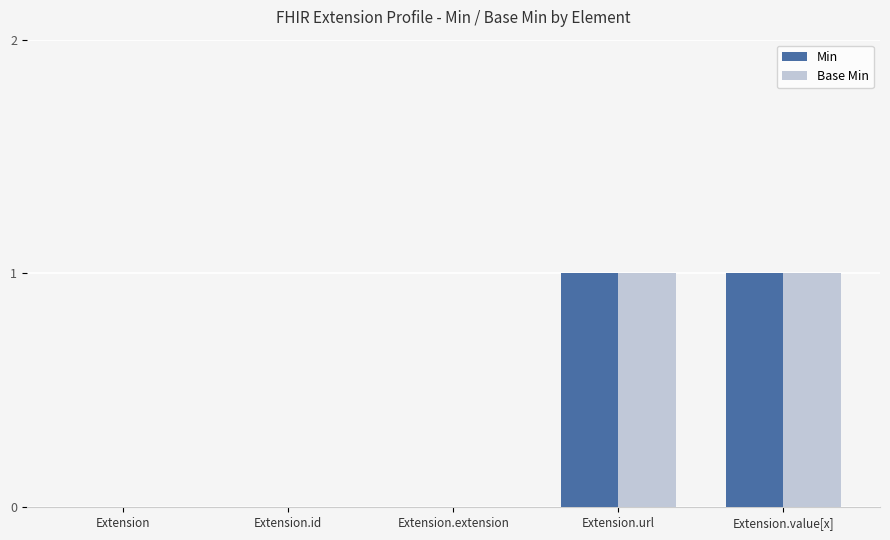

The value of Min at Extension.url is 1. True or false?

True